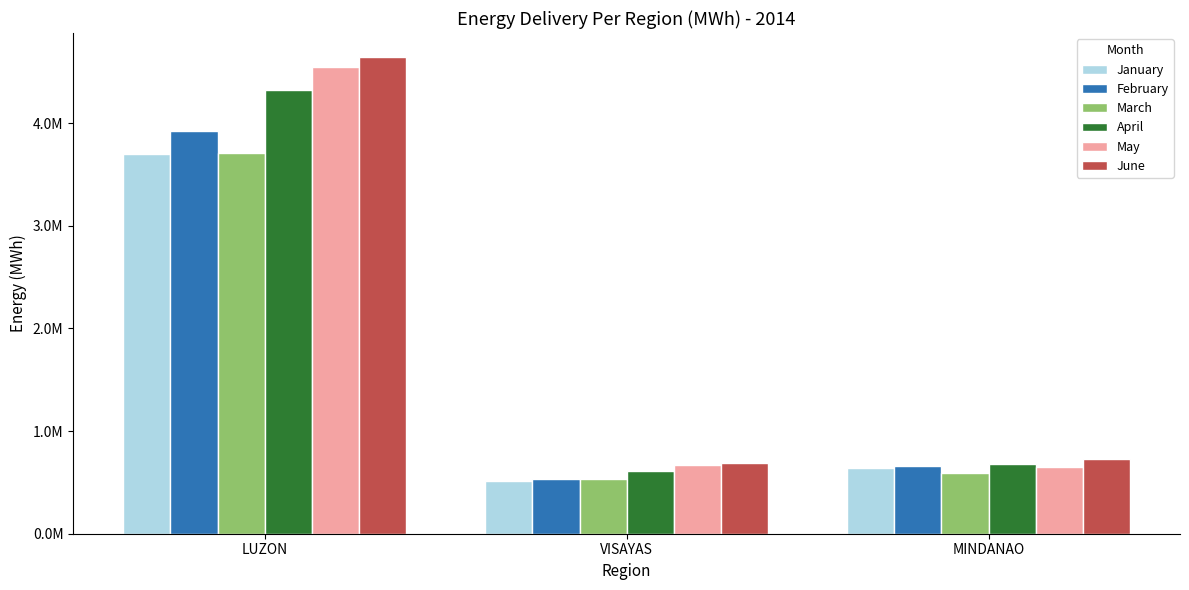

What is the sum of the May values at MINDANAO and LUZON?

5196319.3